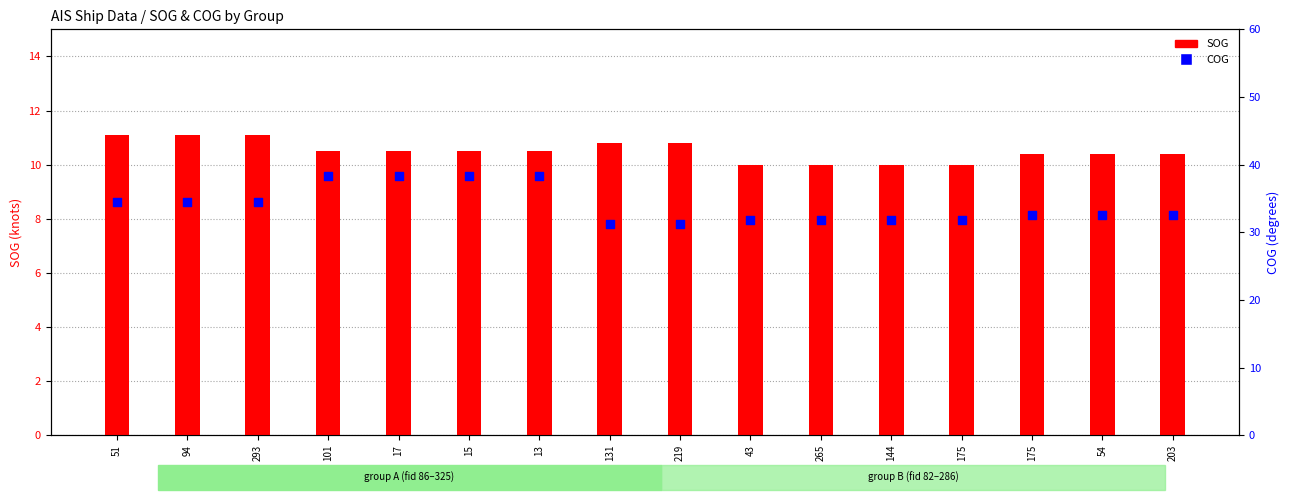

Which series contains the lowest Y value?

SOG